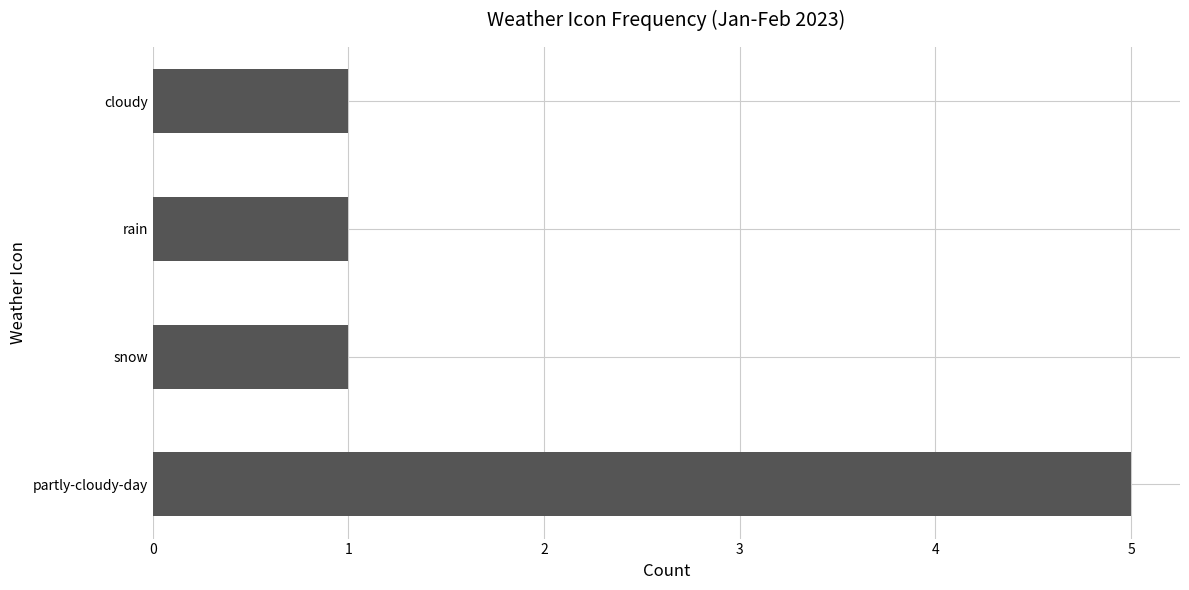

What is the difference between the maximum and second lowest values?

4